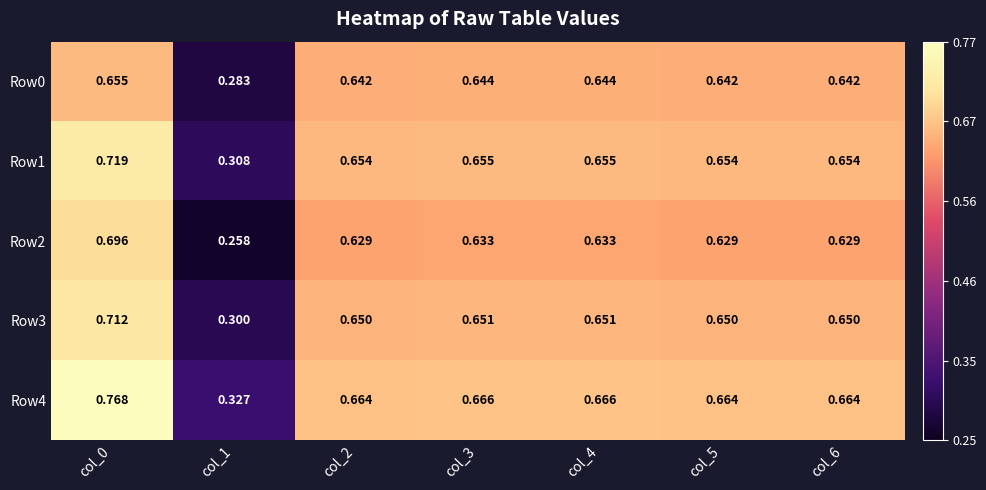

At which category is the sum across all series the highest?

col_0